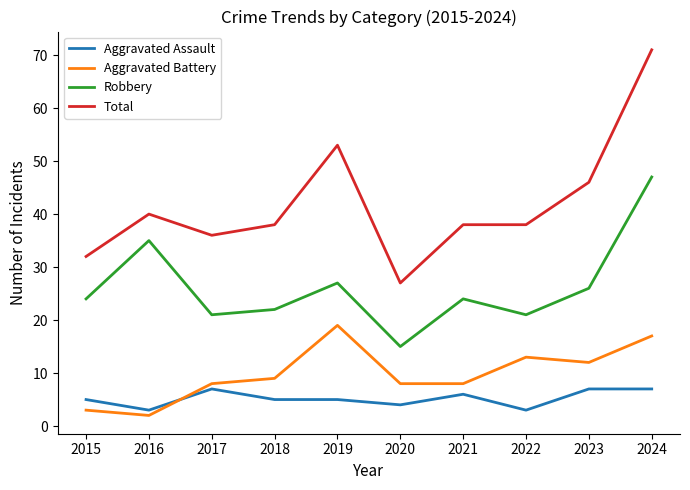

What is the difference between the second highest and minimum values in the Aggravated Battery series?

15